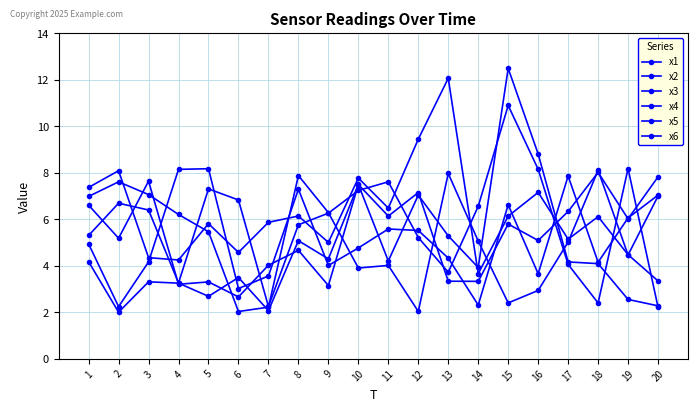

Where is x1 nearest to the value 5?

1